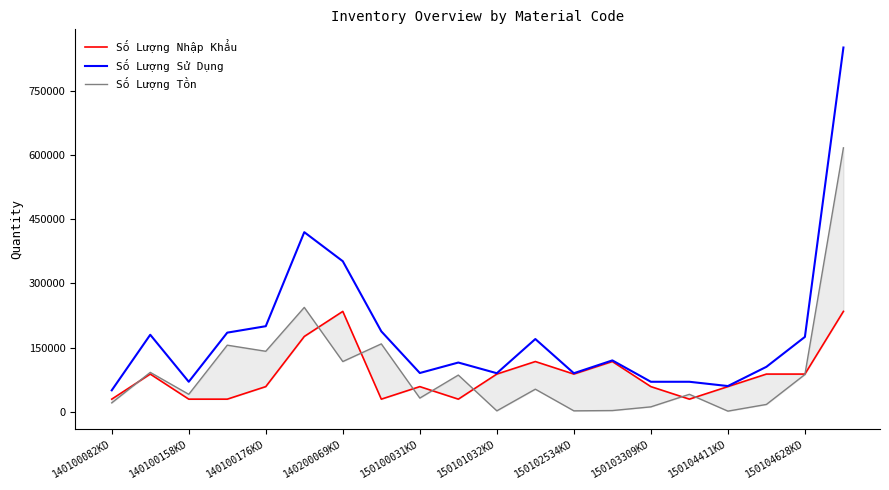

Rank the series at 140100158KD from lowest to highest value.

Số Lượng Nhập Khẩu, Số Lượng Tồn, Số Lượng Sử Dụng